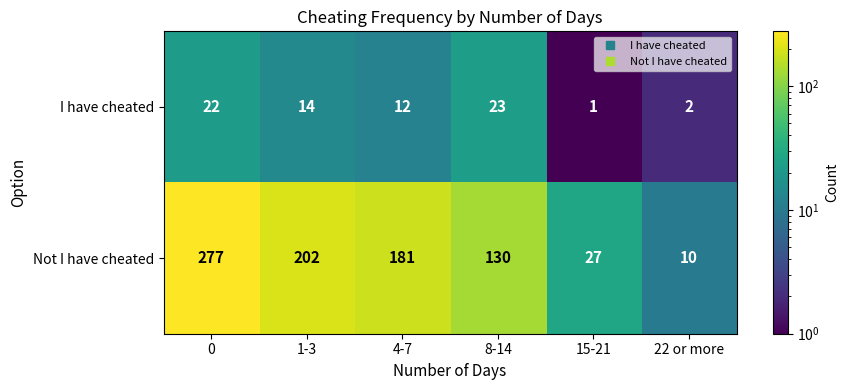

Where is I have cheated nearest to the value 12?

4-7